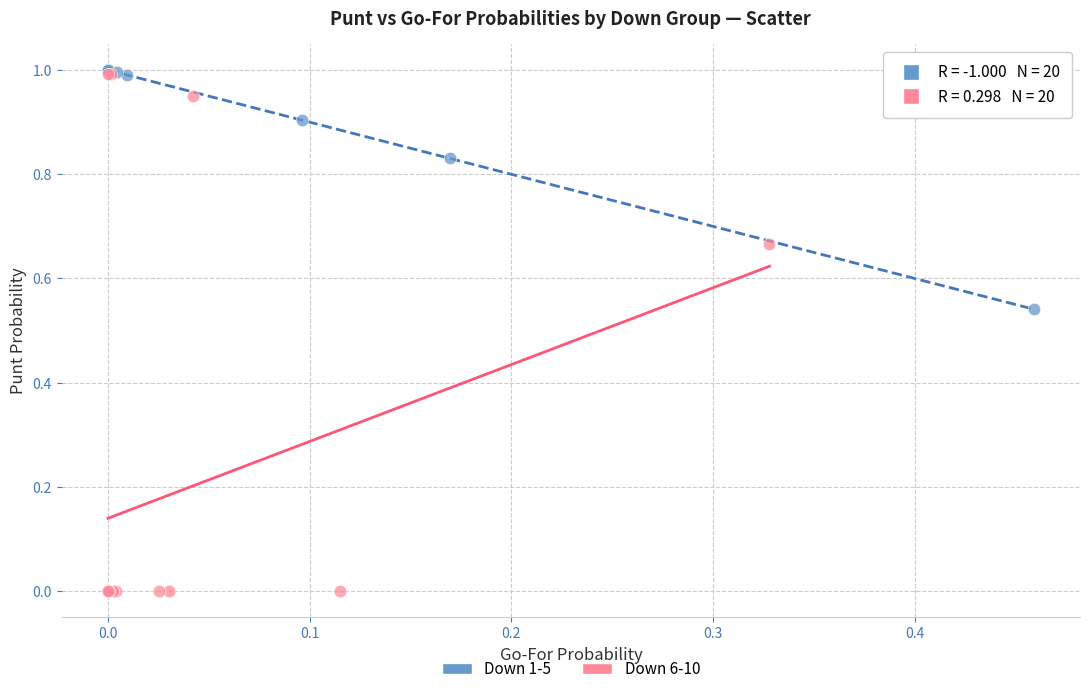

Which series has the widest spread of Y values?

Down 6-10